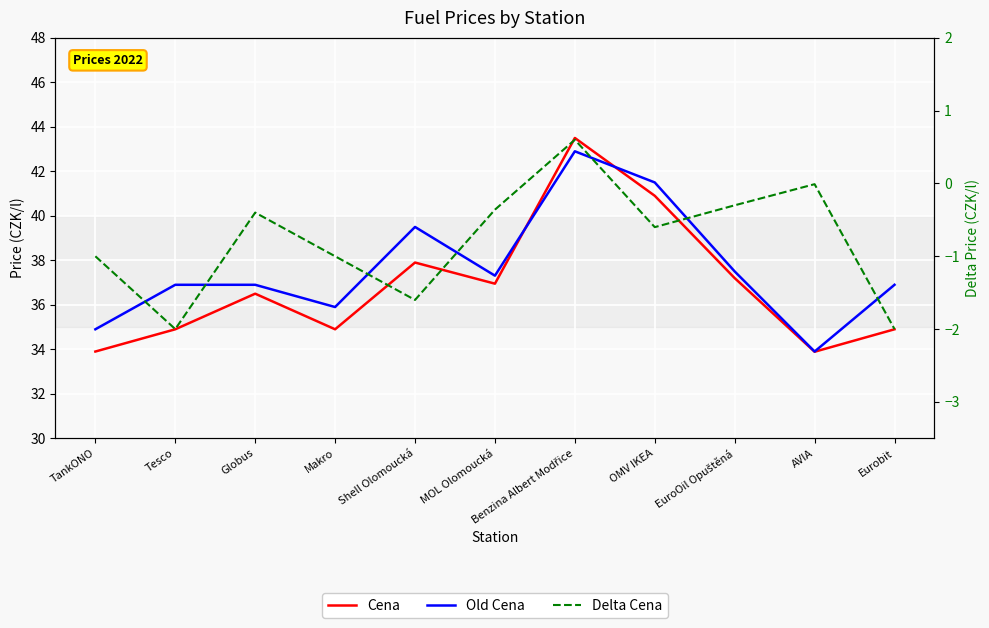

What position from the right is OMV IKEA?

4